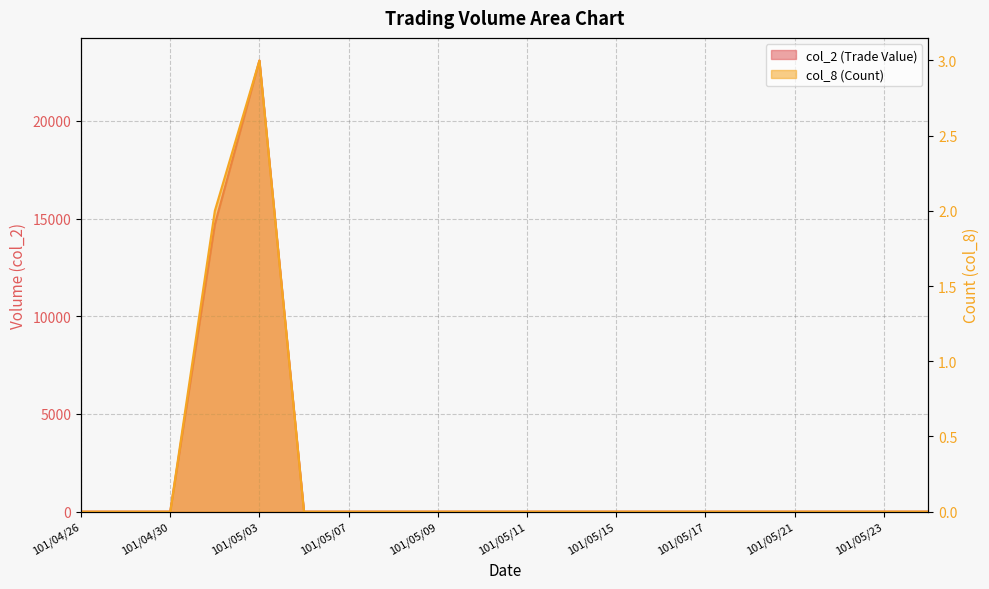

Which series has the widest spread of values?

col_2